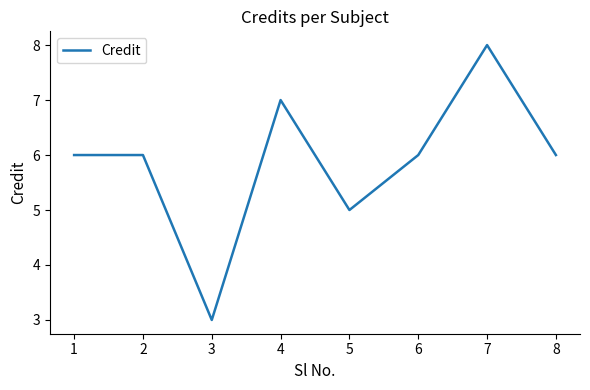

Count the number of data series in this chart.

1